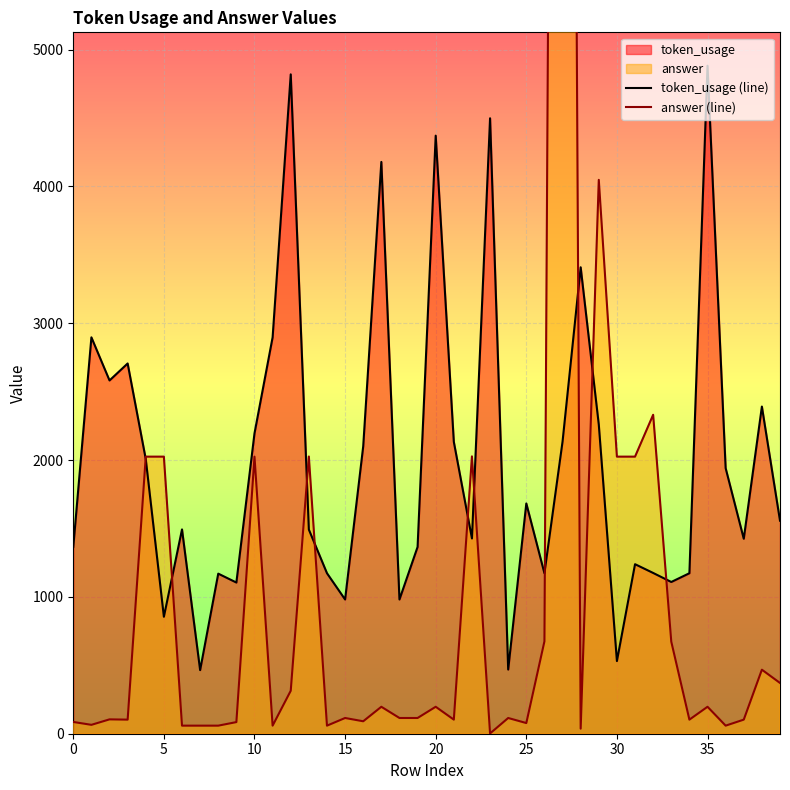

How many times do token_usage (line) and answer (line) cross each other?

10